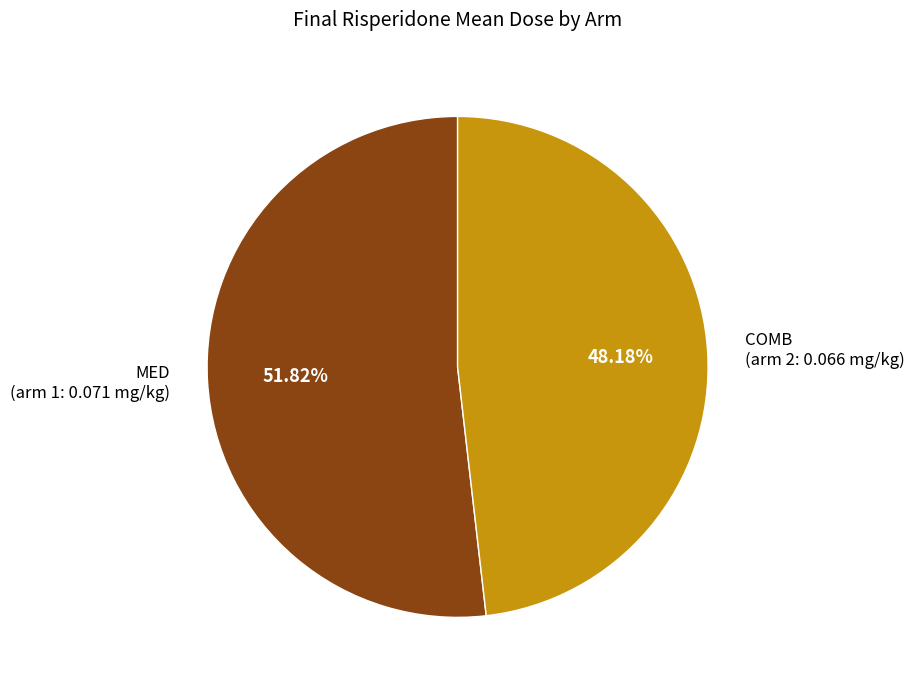

Which category has the smallest portion of the pie?

COMB (arm 2: 0.066 mg/kg)